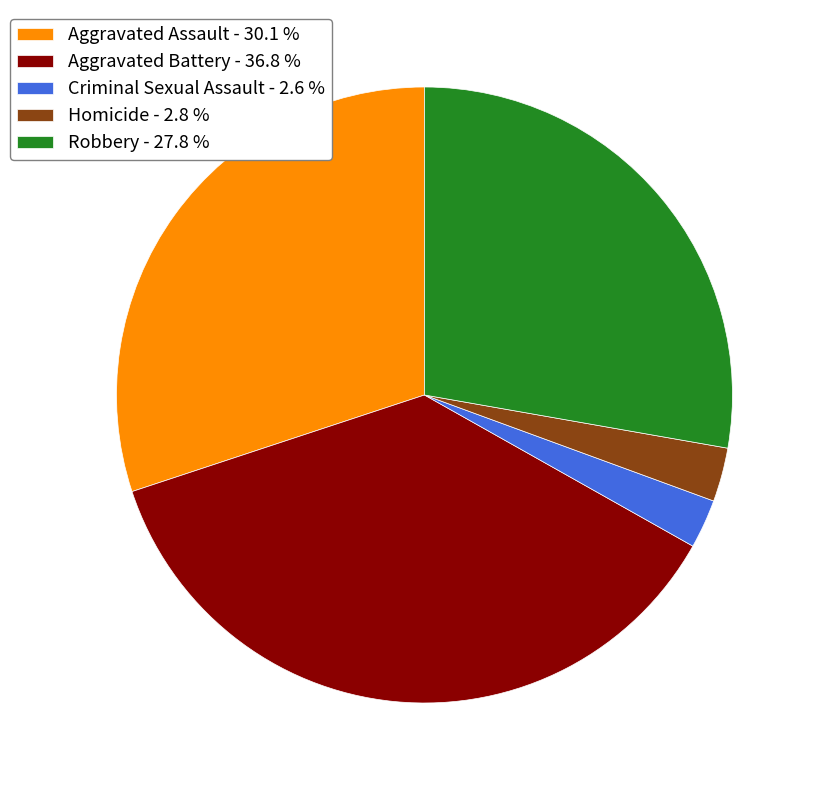

Is there any slice that represents more than half of the pie?

No